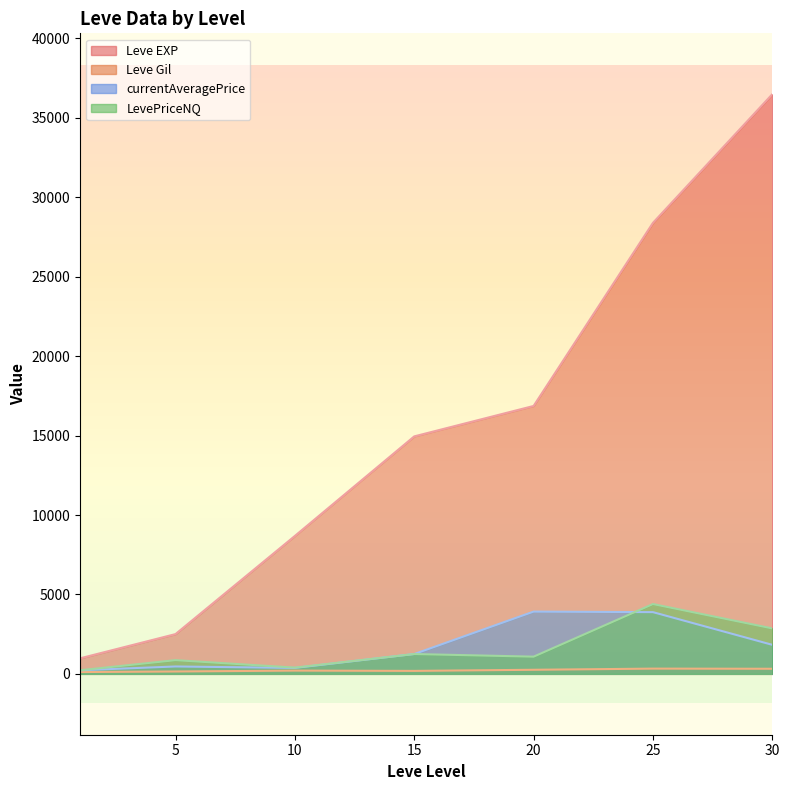

Which series has the widest spread of values?

Leve EXP